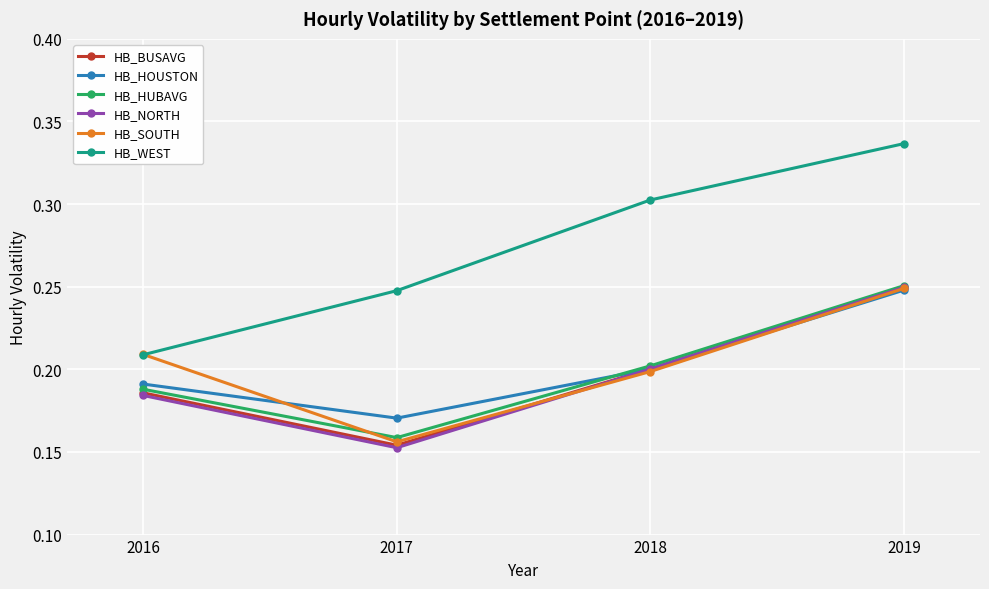

Which series has the largest total across all categories?

HB_WEST